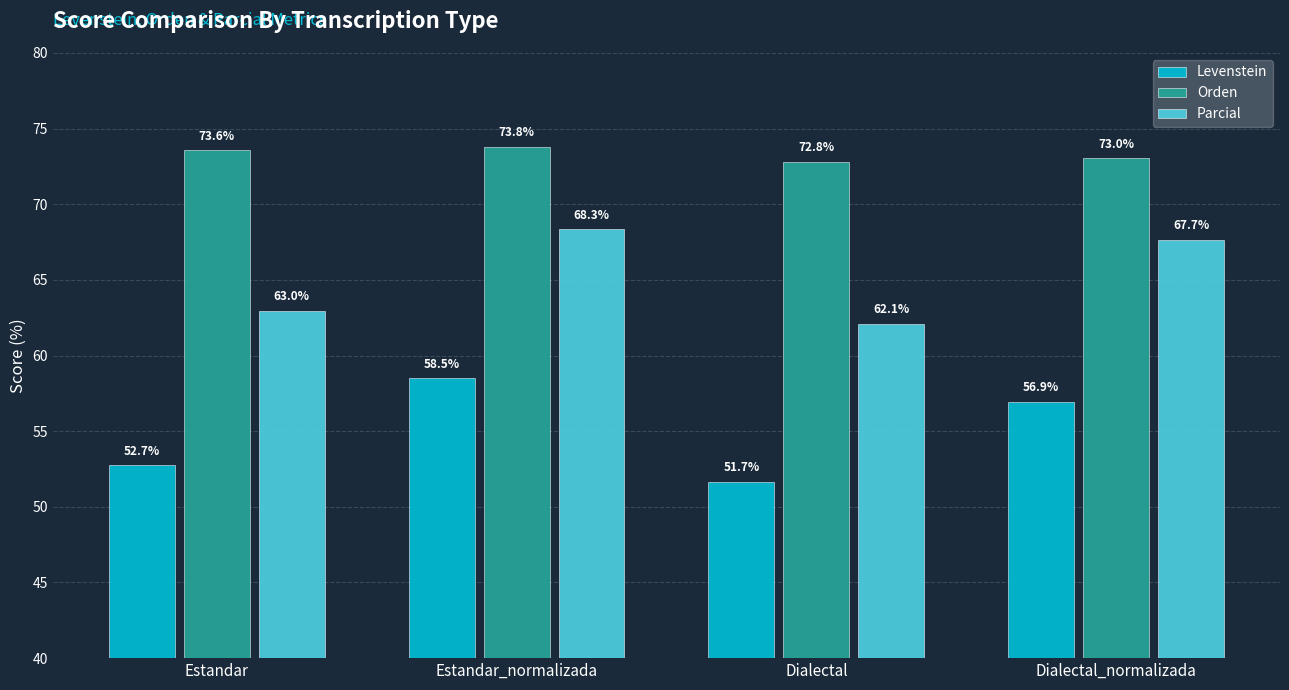

Count the number of categories in the chart.

4